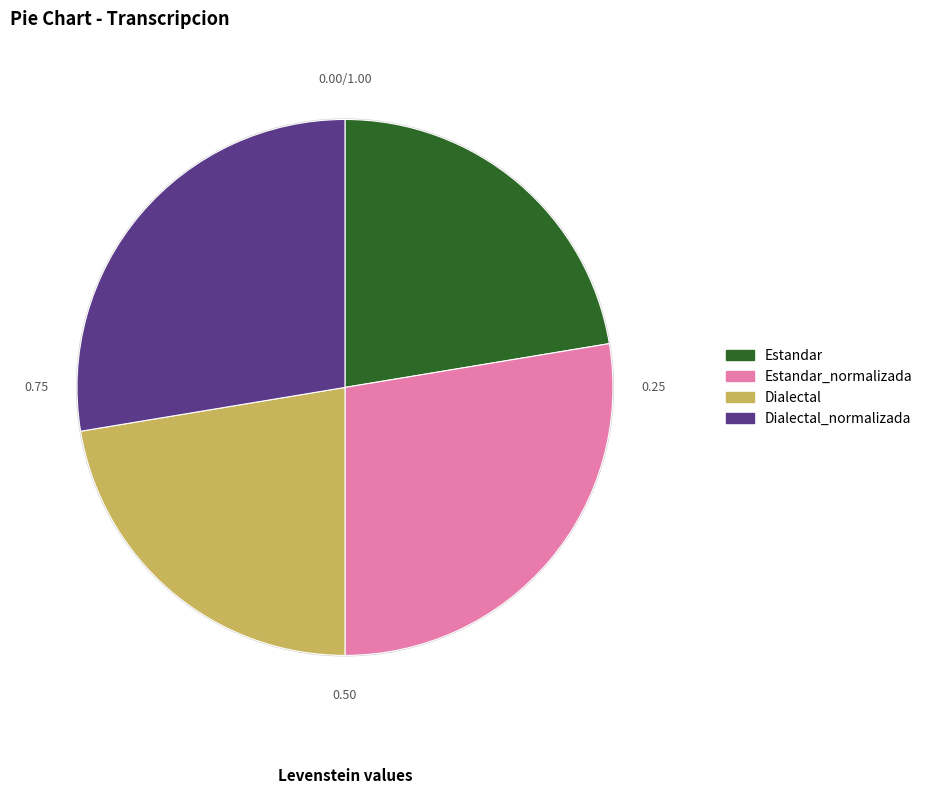

Rank the categories by value from lowest to highest.

Estandar, Dialectal, Estandar_normalizada, Dialectal_normalizada